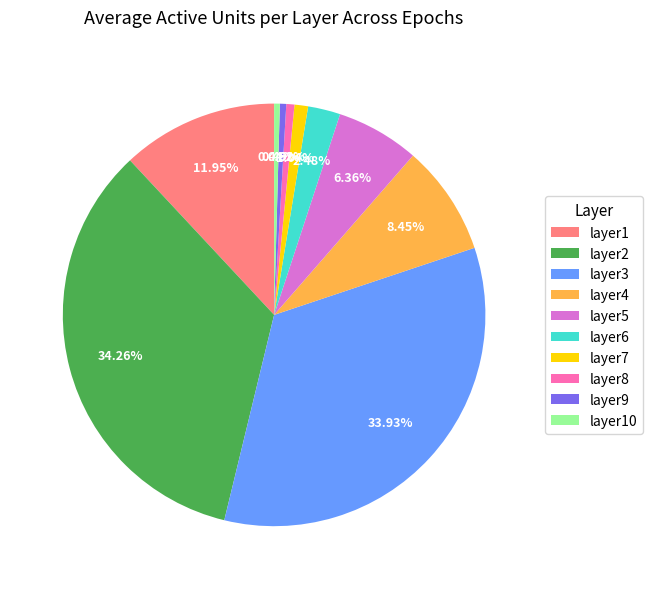

What percentage do layer8 and layer1 together represent?

12.6%